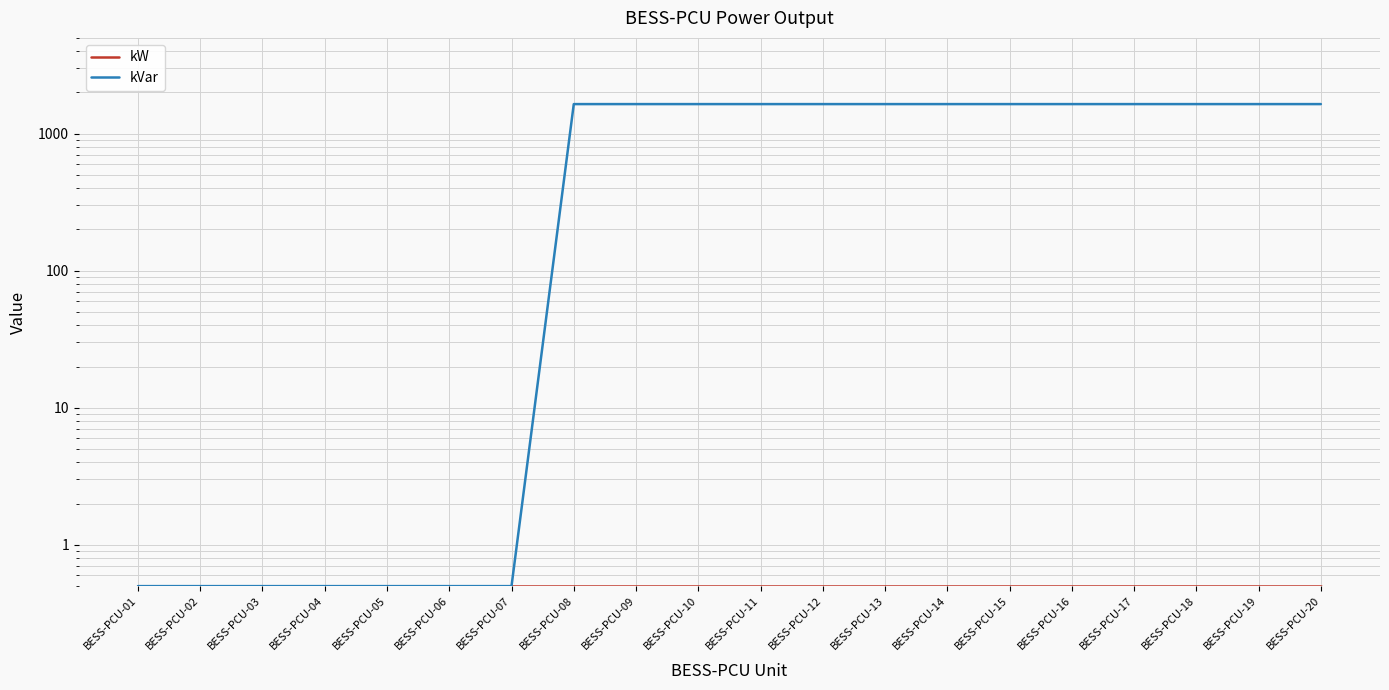

What is the average value of the kW series?

0.5